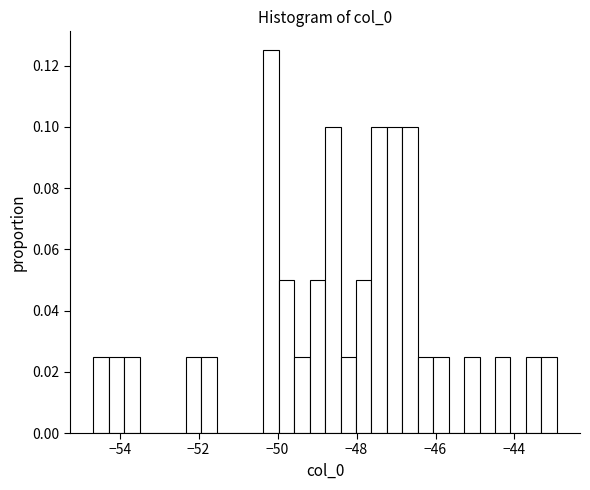

Around what value on the x-axis is the tallest bar? Give the approximate position of its centre, as read against the axis.

-50.2